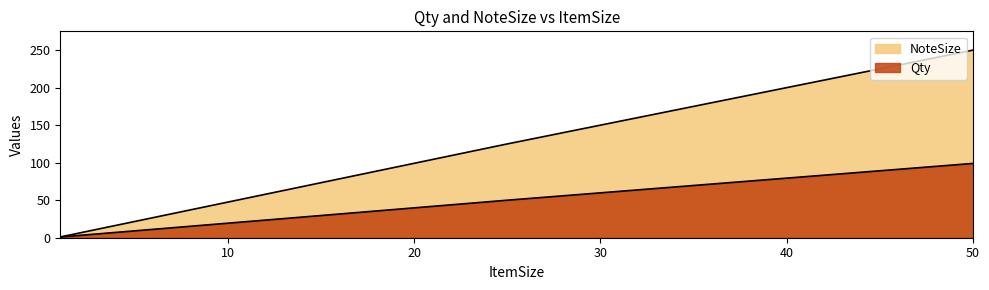

Which series has the largest range (max minus min)?

NoteSize